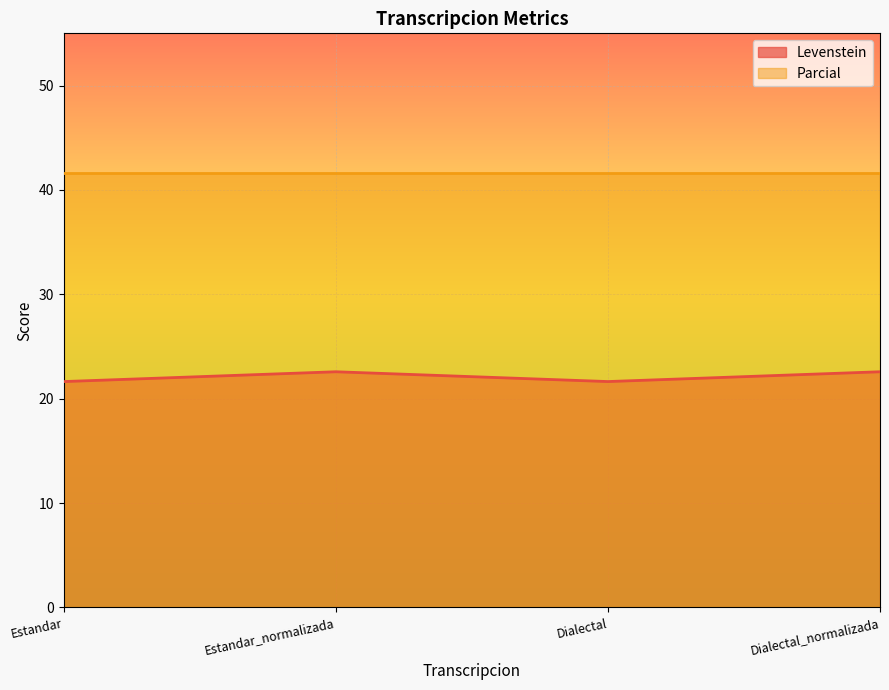

Count the number of categories in the chart.

4